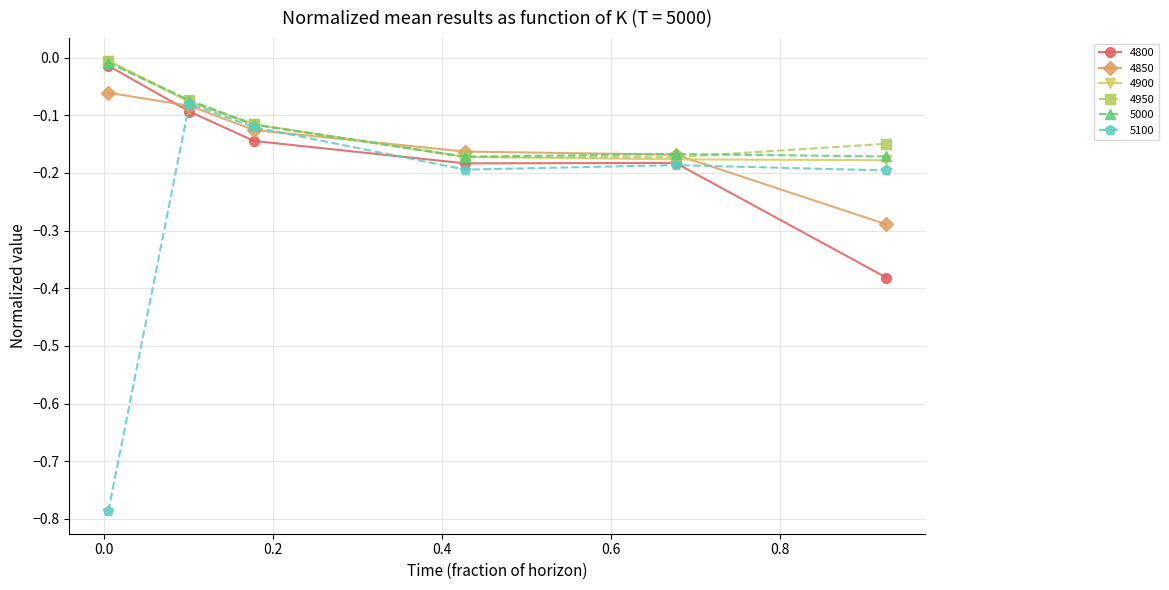

In 4950, how many points are lower than both neighbors (excluding endpoints)?

1